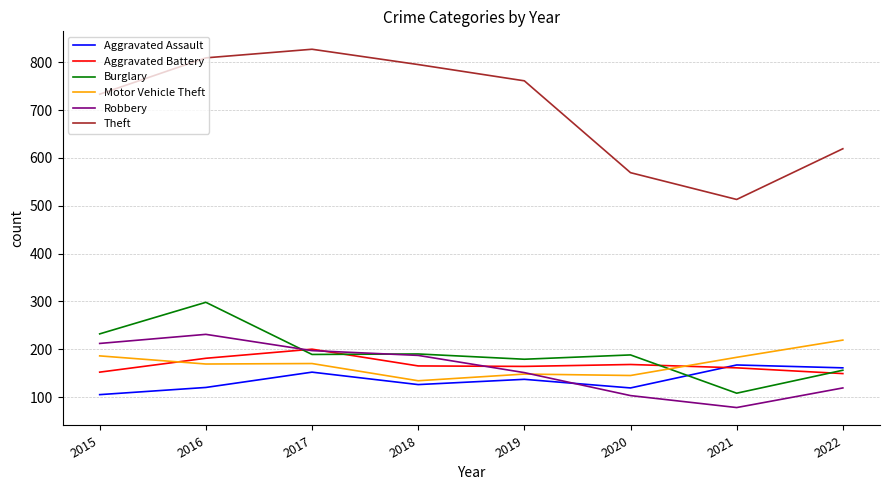

True or false: Robbery and Theft cross at least once.

False